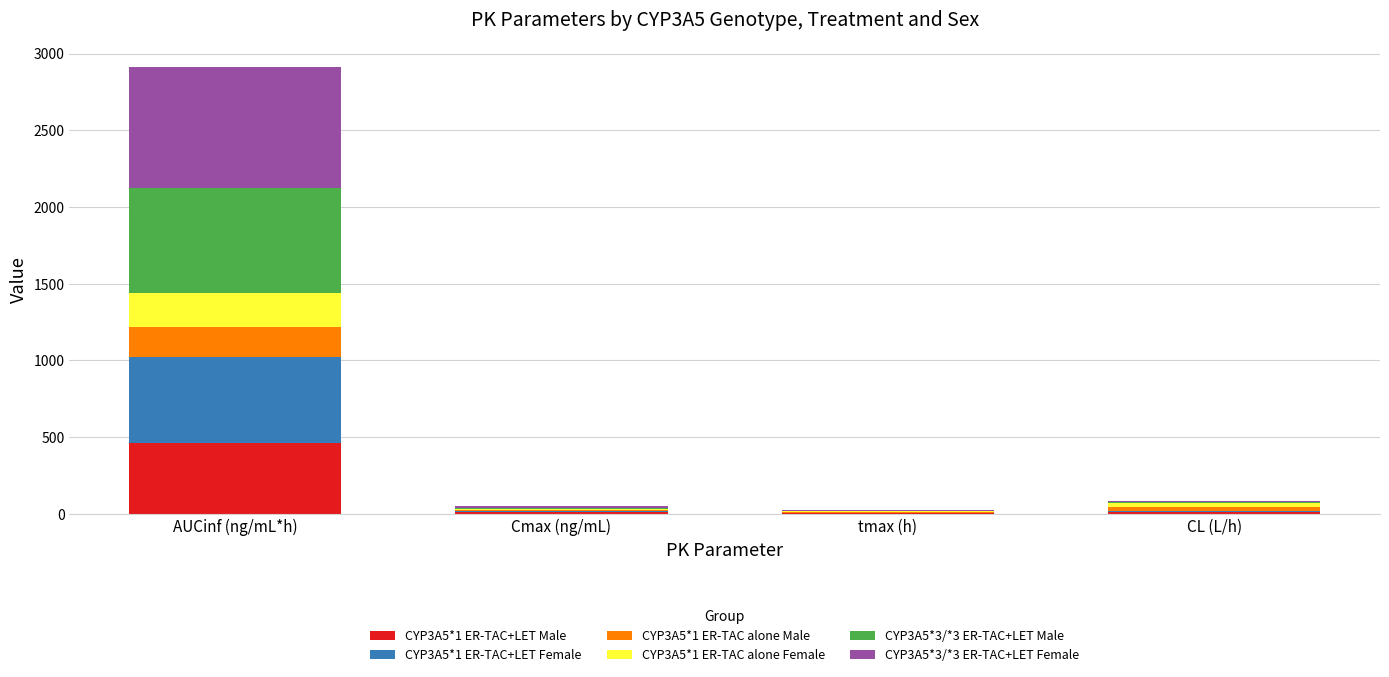

At which category is the sum across all series the highest?

AUCinf (ng/mL*h)